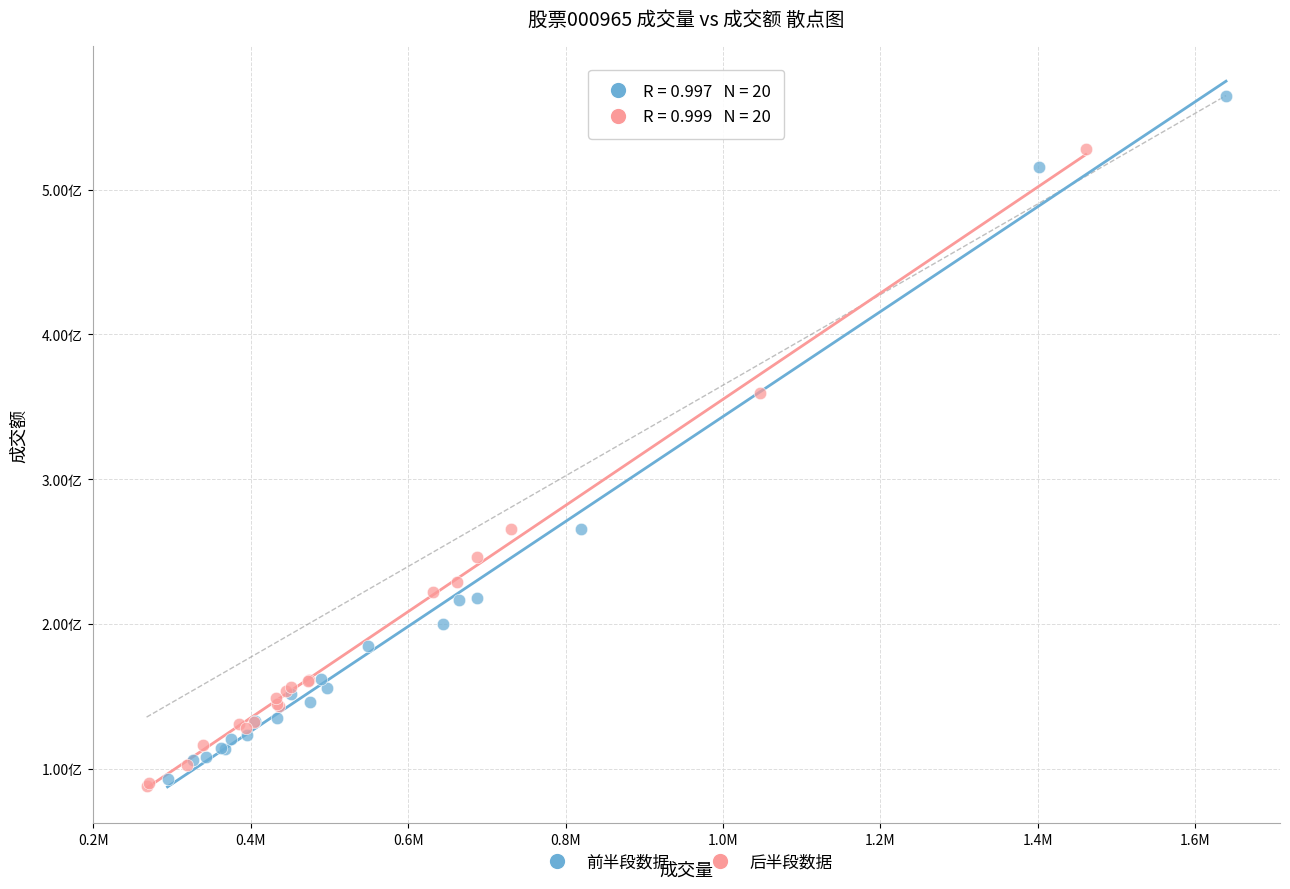

Which series has the largest Y range (max minus min)?

前半段数据